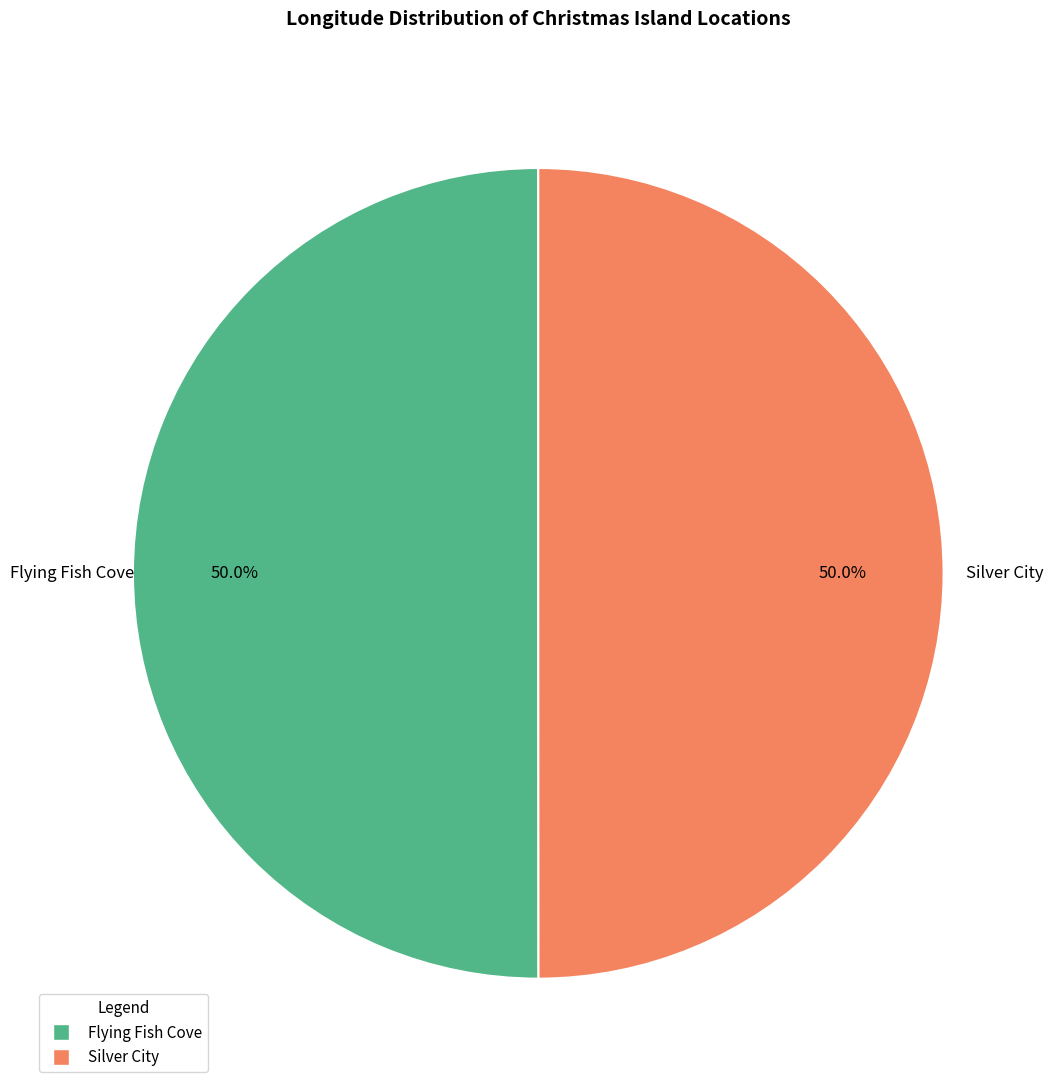

To the nearest percent, what percentage of the pie is Silver City?

50%